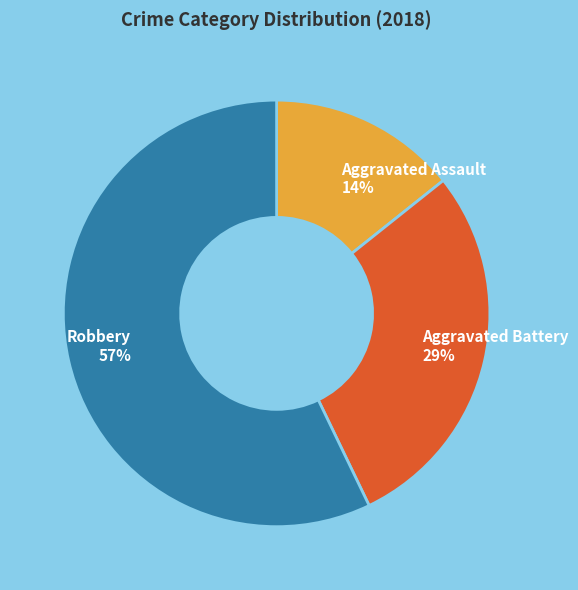

Rank the categories by value from highest to lowest.

Robbery, Aggravated Battery, Aggravated Assault